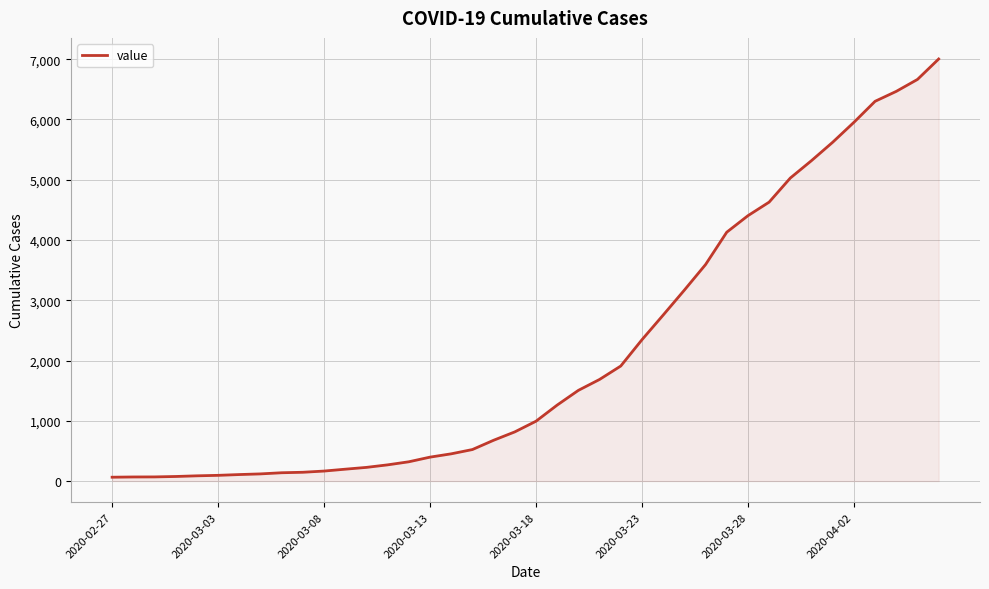

What is the difference between the maximum and minimum values?

6939